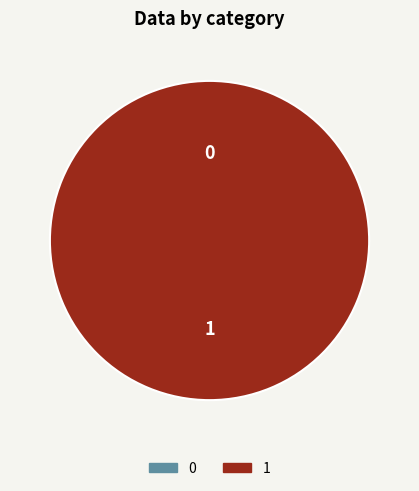

Count the number of slices in the pie.

2